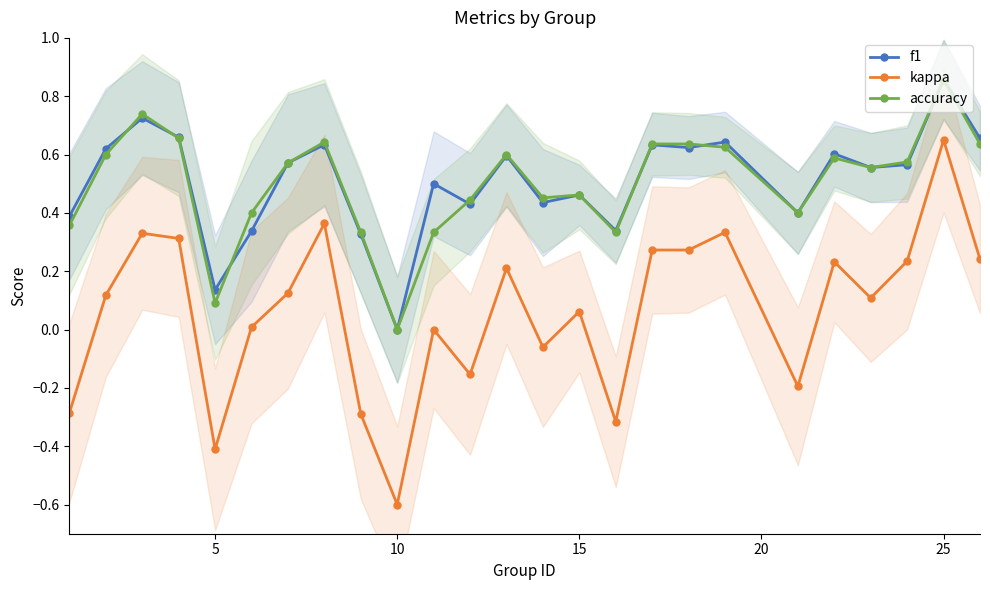

How many interior local peaks does the f1 series have?

9